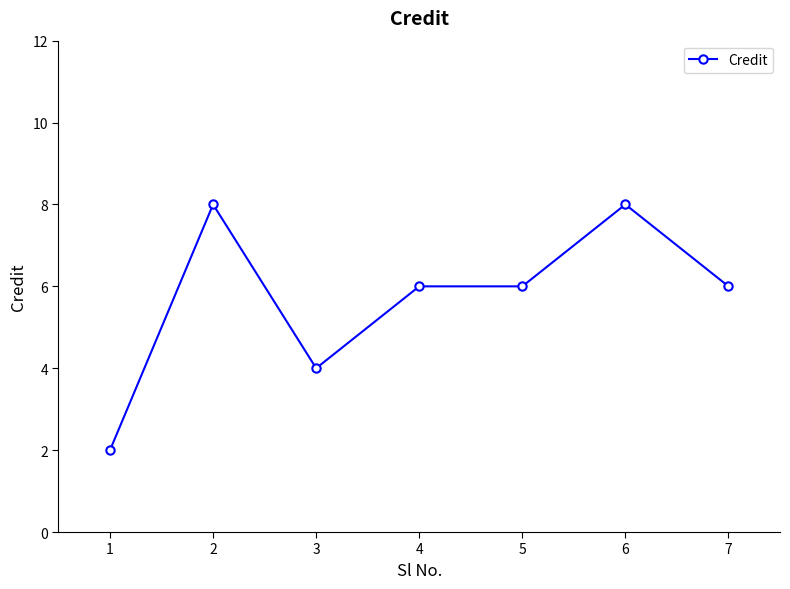

What is the ratio of the value at 2 to the value at 1?

4.0